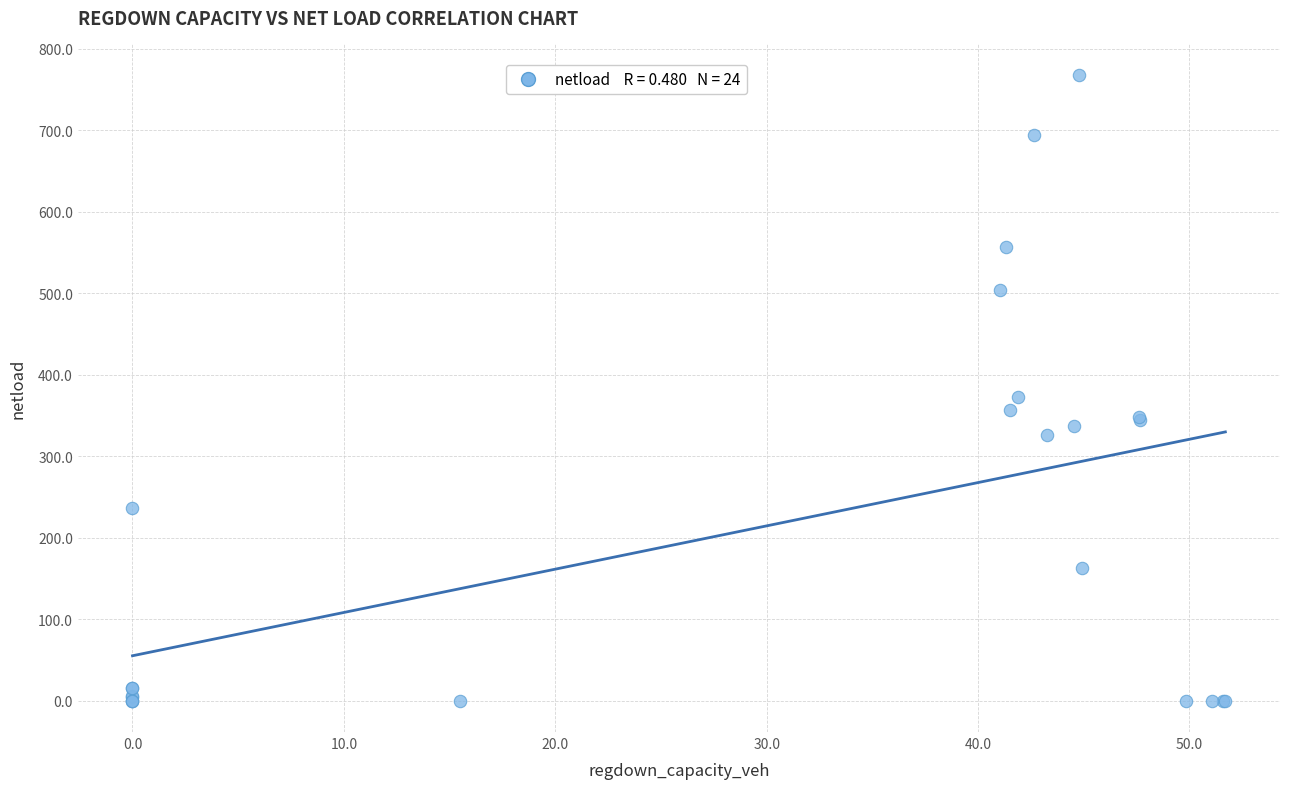

What Y value in the scatter plot is closest to 384?

372.7